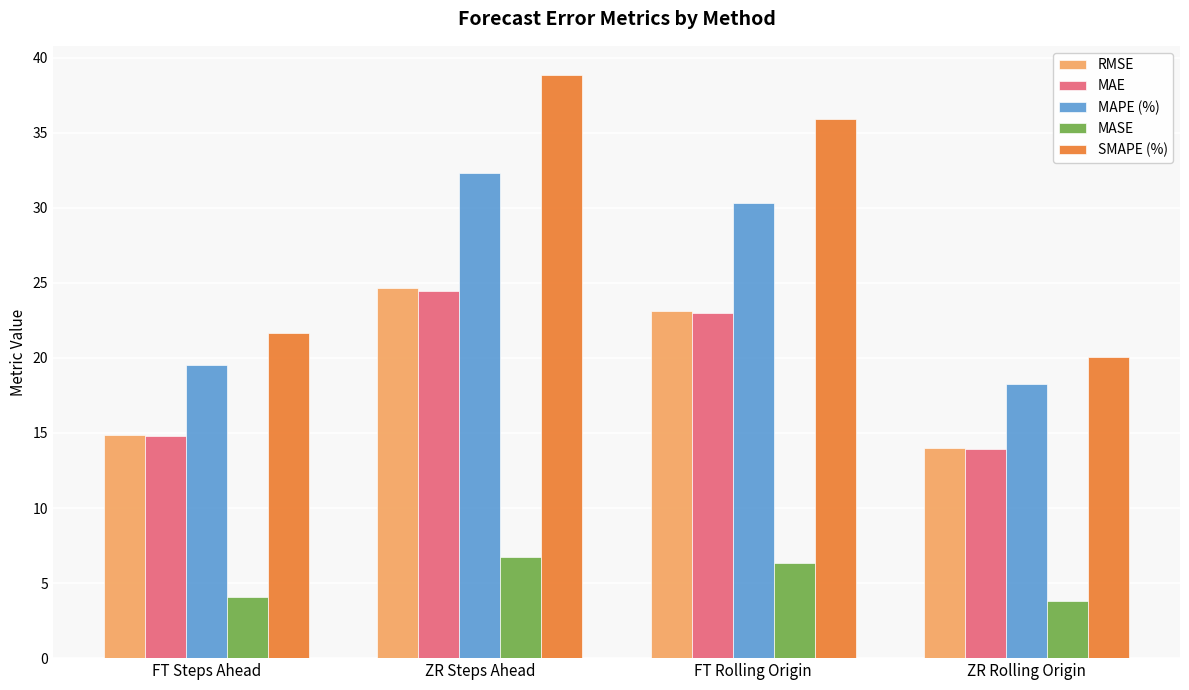

What is the sum of all MASE values?

21.0